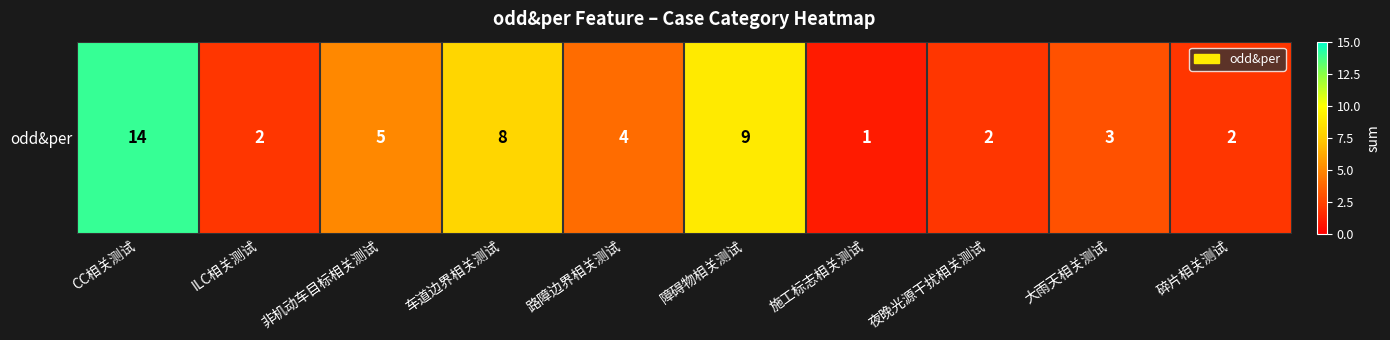

What is the greatest value displayed?

14